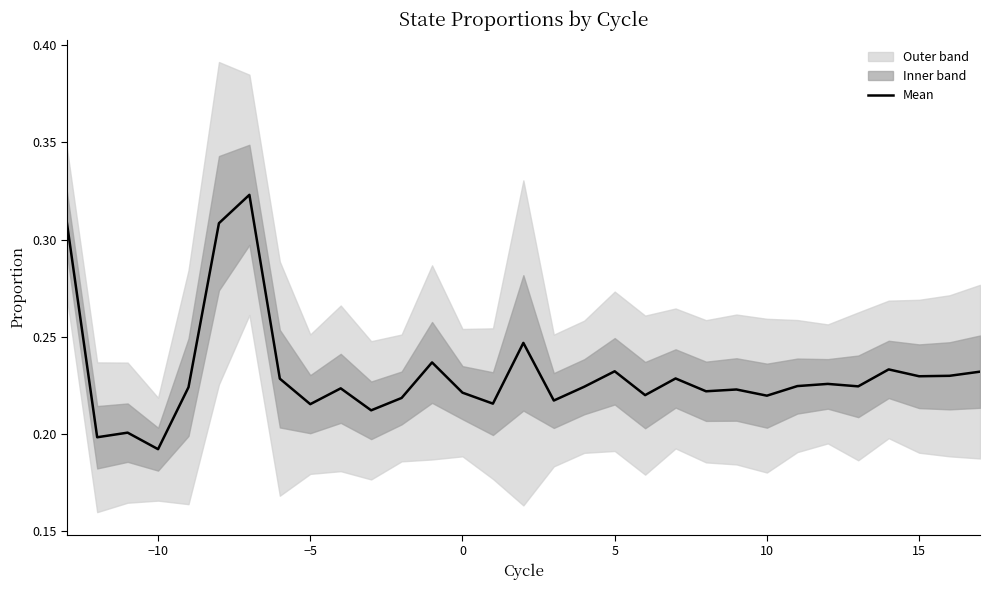

At which label does Mean reach its minimum?

−10